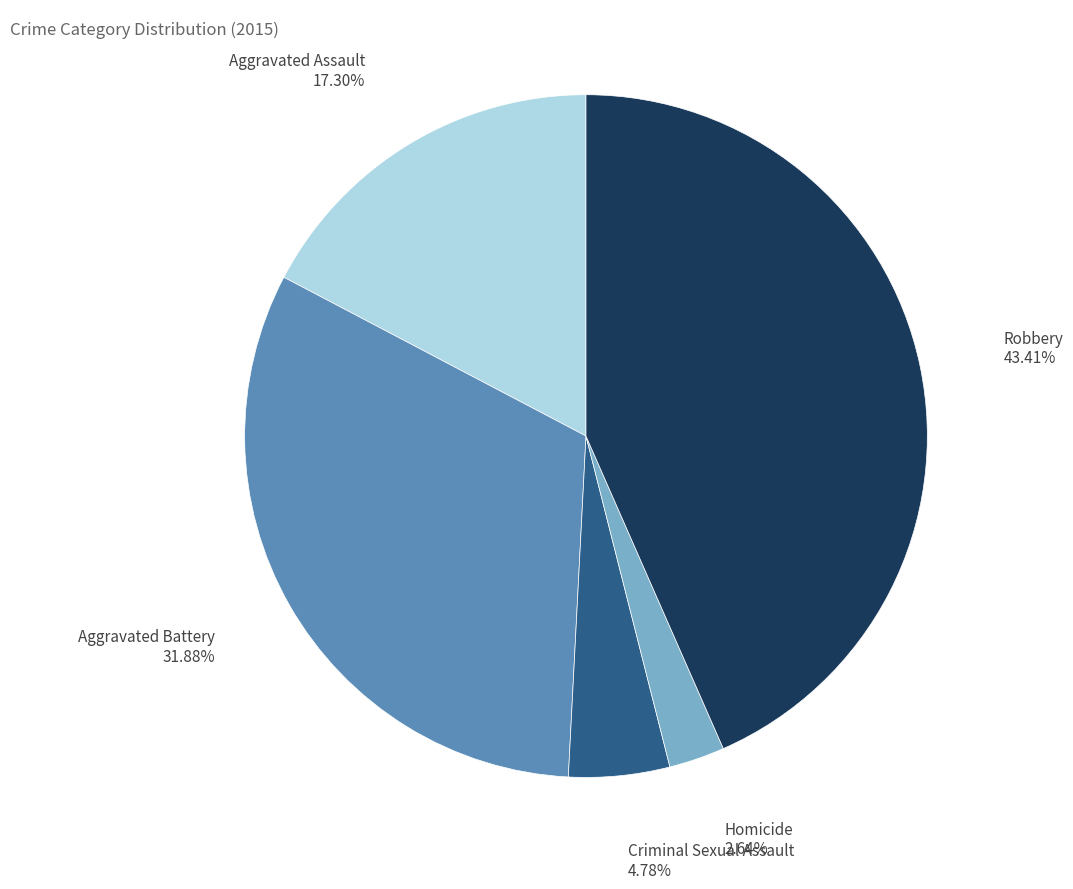

To the nearest percent, what is the combined percentage of Aggravated Assault and Homicide?

20%